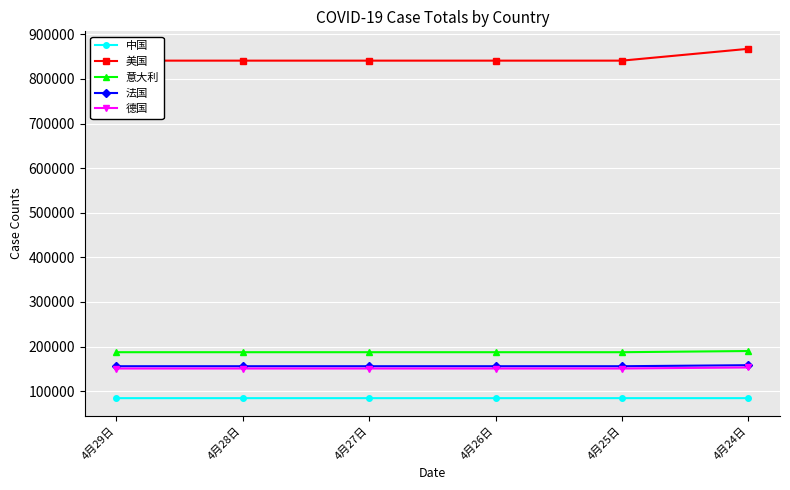

Which category has the highest value in the 德国 series?

4月24日